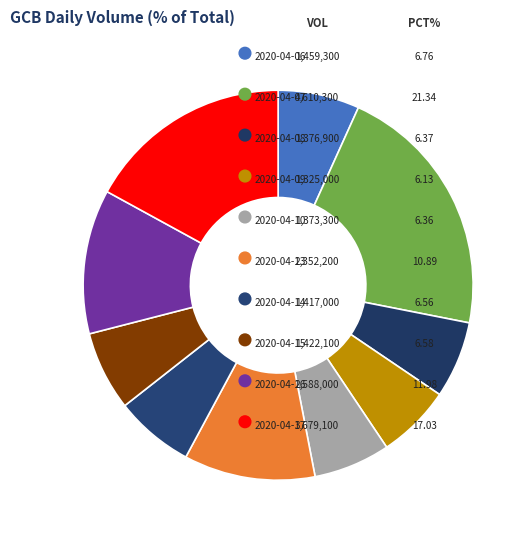

What percentage is NOT represented by 2020-04-17?

83.0%